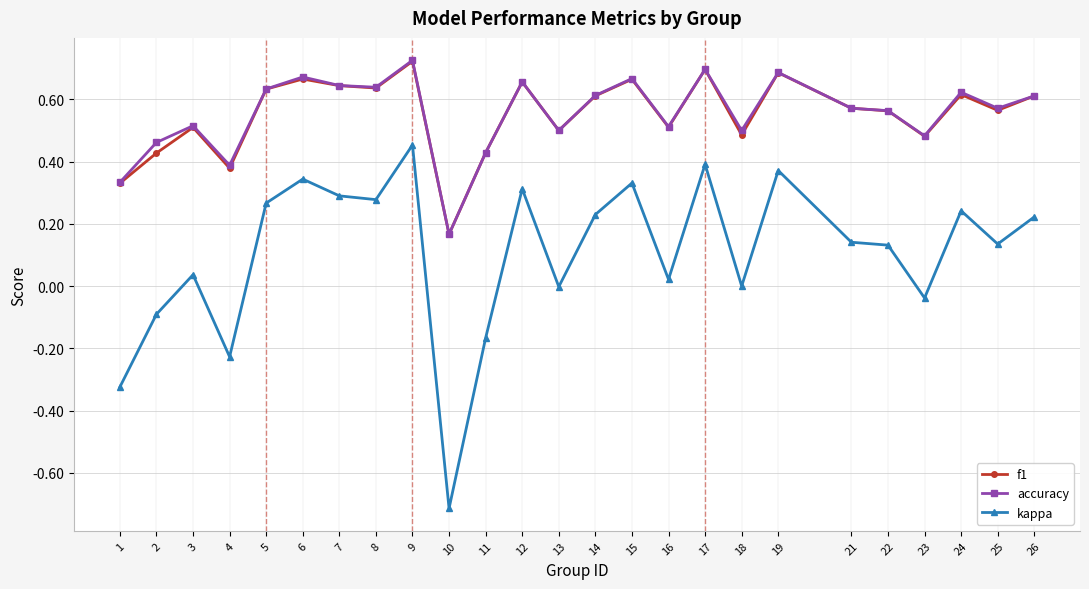

At which category does the chart reach its minimum across all series?

10